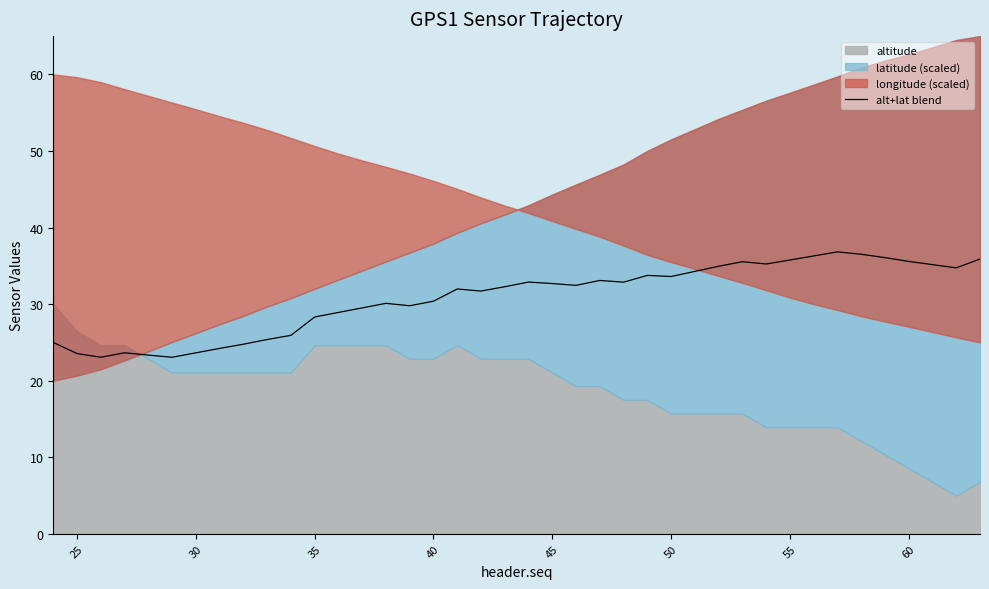

True or false: alt+lat blend has a value of 10.4 at 30.

False